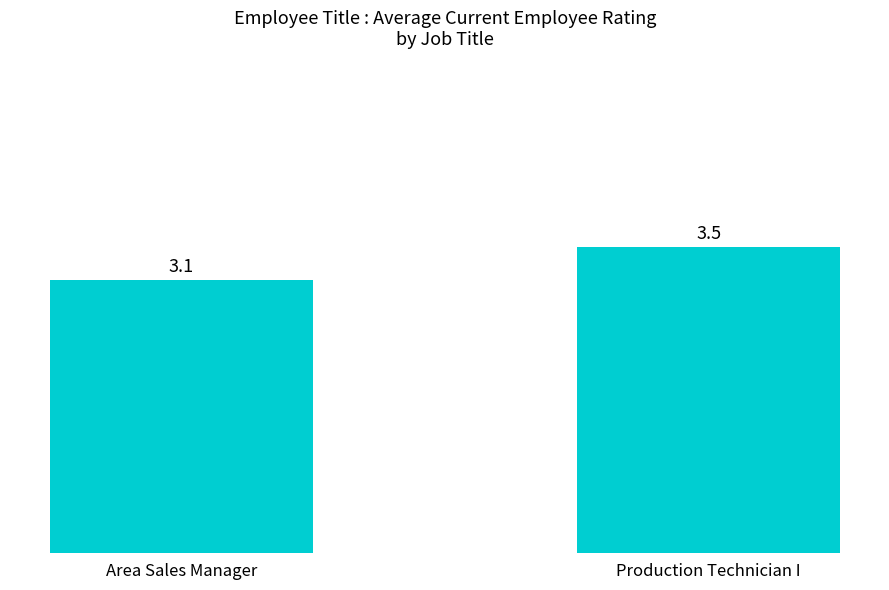

What is the greatest value displayed?

3.5